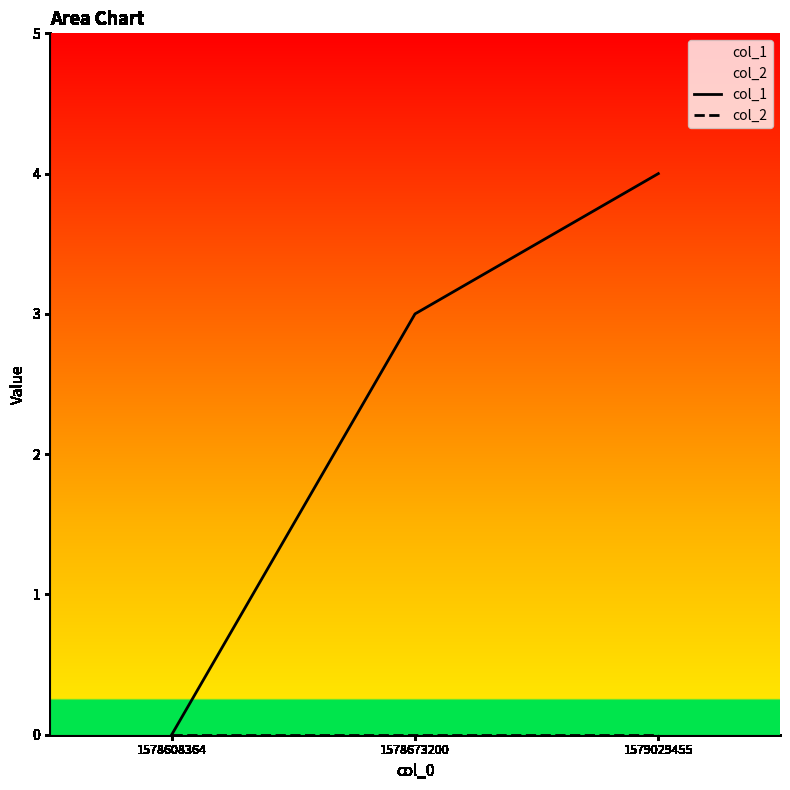

Which series has the largest total across all categories?

col_1